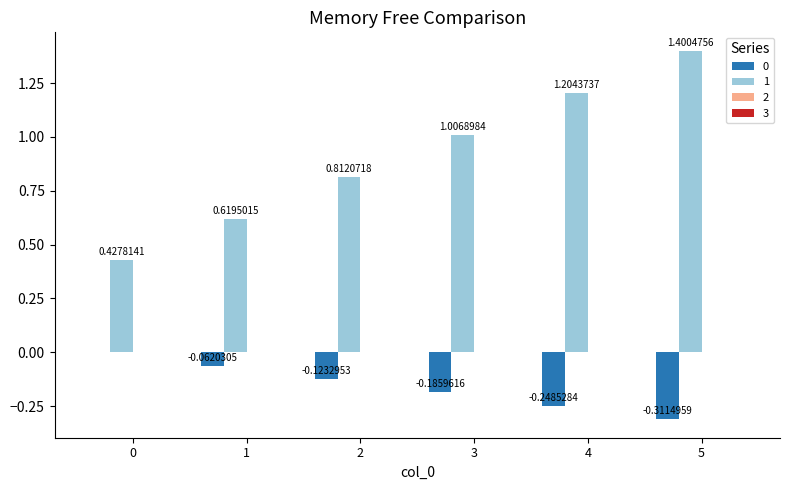

What is the value of the 1 bar at the 3rd from the left?

0.8